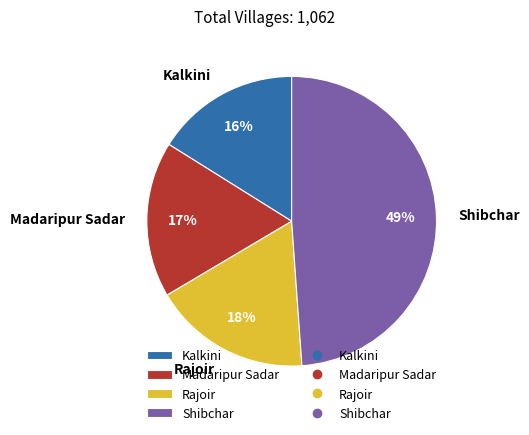

To the nearest percent, what is the difference between the largest and smallest slice percentages?

33%